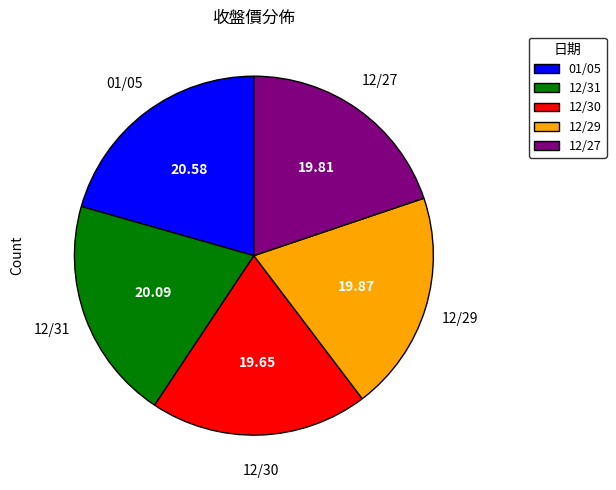

Is the sum of 12/29 and 12/31 greater than half?

No